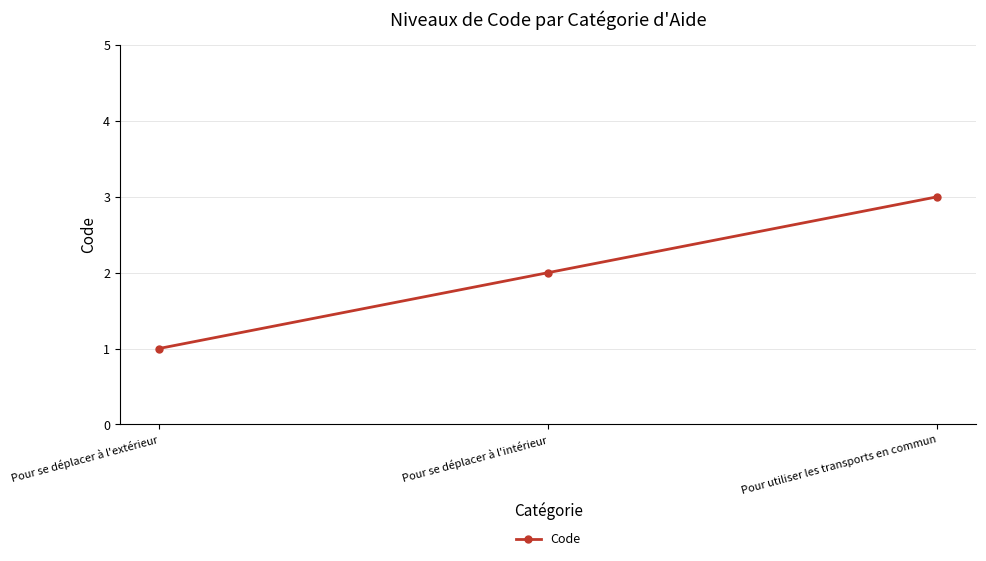

Approximately how many times larger is the value at Pour se déplacer à l'extérieur compared to Pour se déplacer à l'intérieur?

0.5